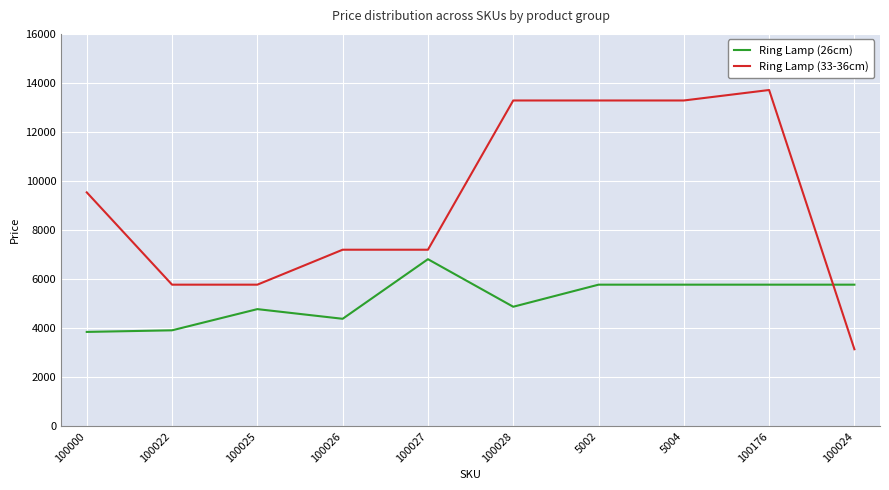

Rank the series at 5002 from highest to lowest value.

Ring Lamp (33-36cm), Ring Lamp (26cm)